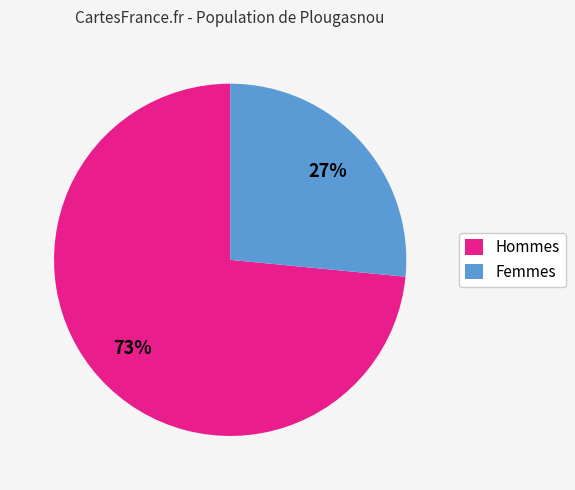

To the nearest percent, what is the average slice percentage?

50%